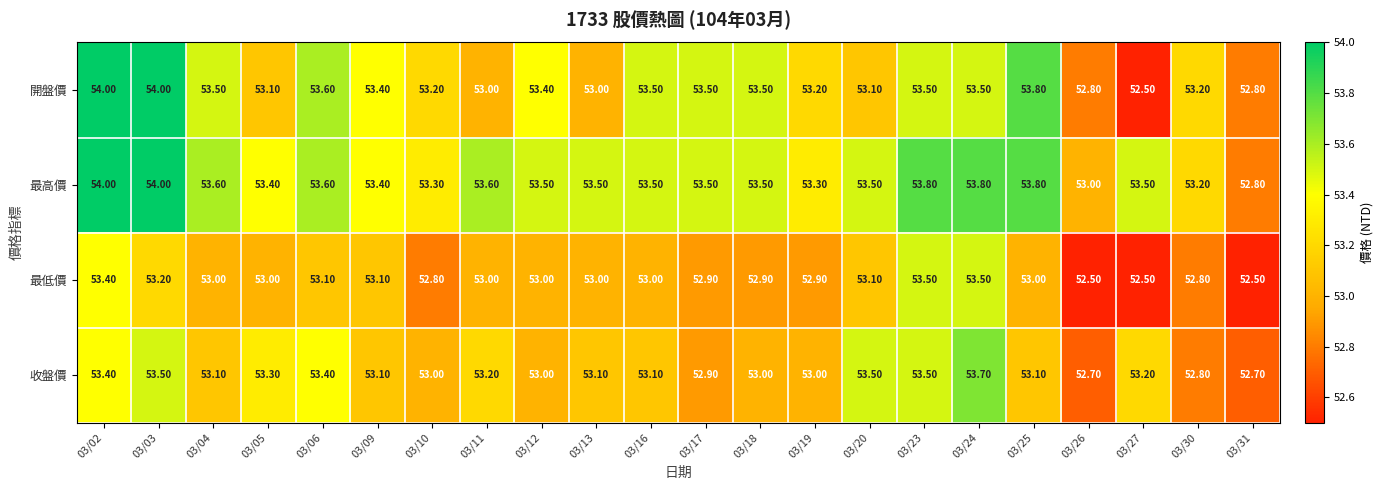

Which series has the widest spread of values?

開盤價